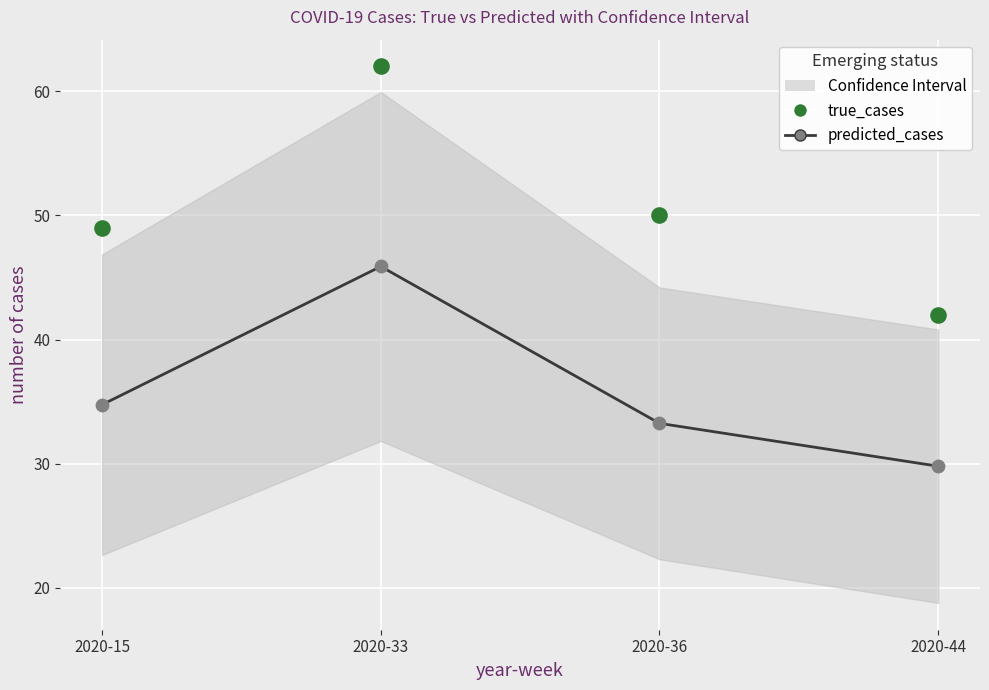

Which series has the largest Y range (max minus min)?

true_cases